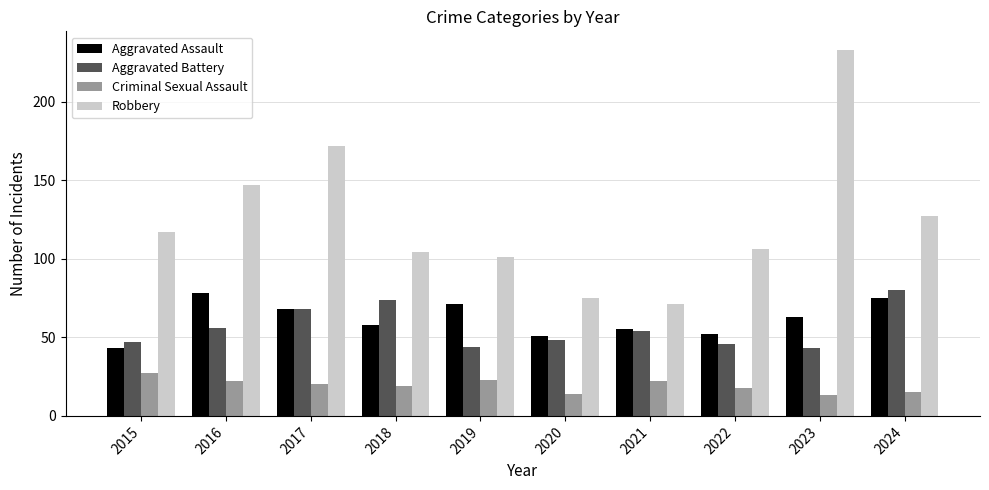

List the series in order of their peak value, lowest first.

Criminal Sexual Assault, Aggravated Assault, Aggravated Battery, Robbery